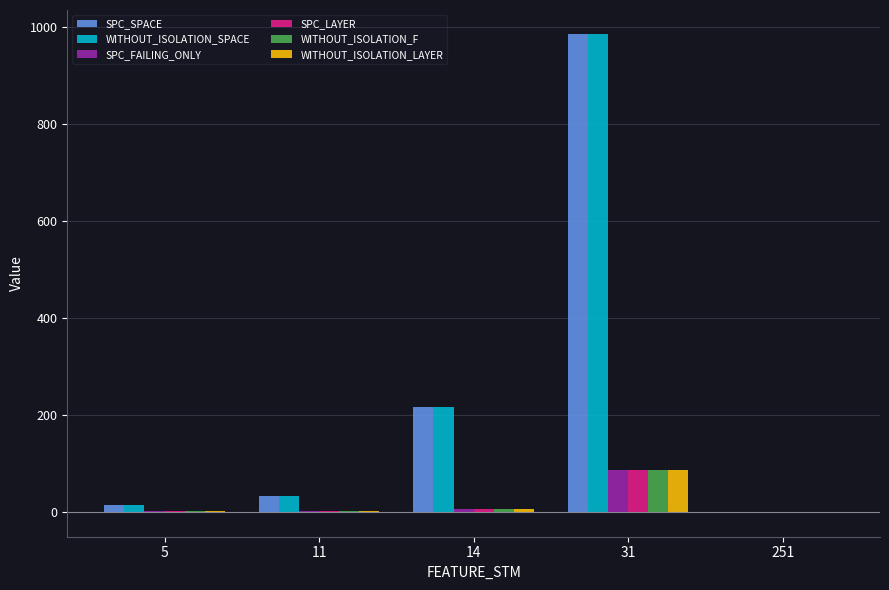

What is the highest value of the WITHOUT_ISOLATION_F series?

88